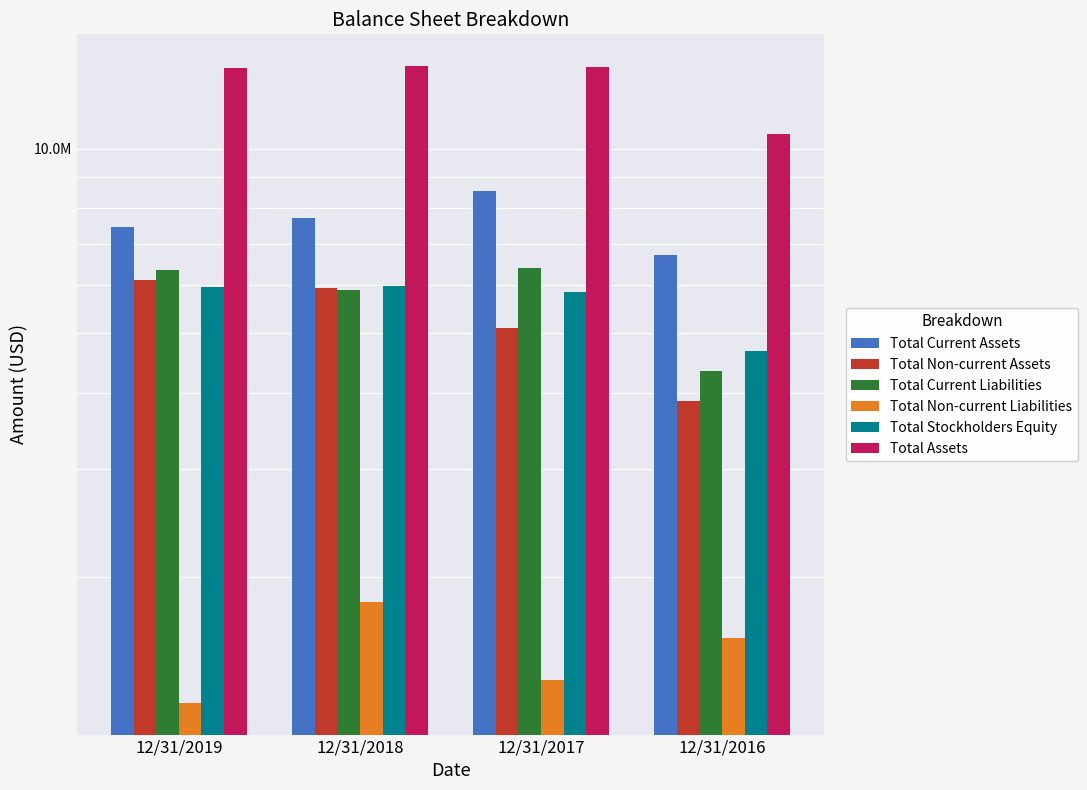

At which label does Total Stockholders Equity first exceed 5946220?

12/31/2018